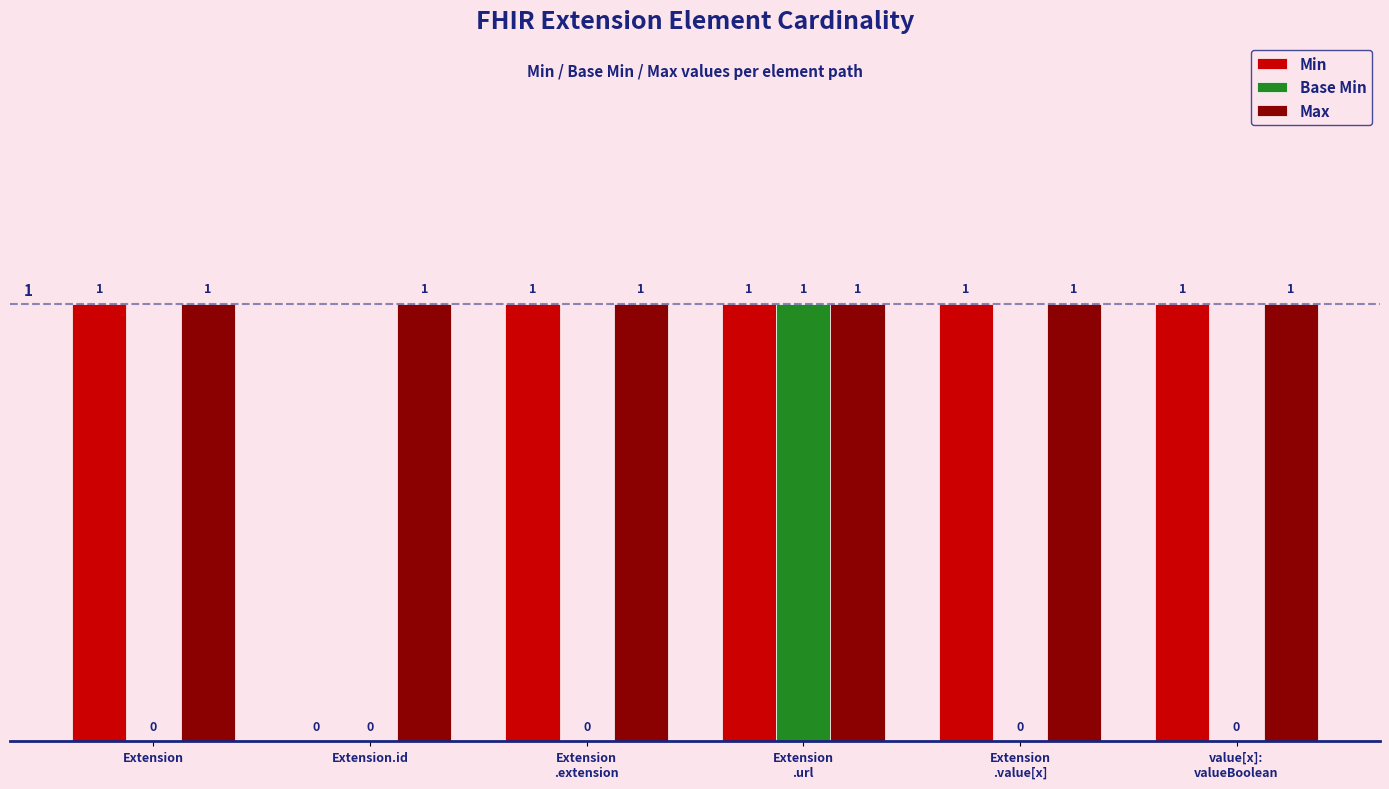

Which series has the largest total across all categories?

Max